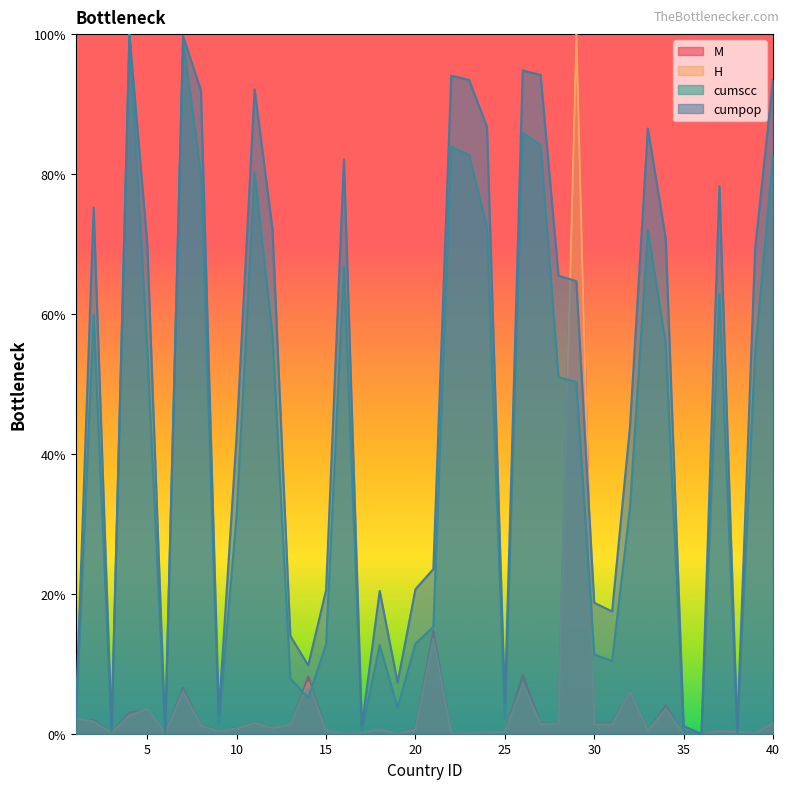

What are all the series names shown in the legend?

M, H, cumscc, cumpop